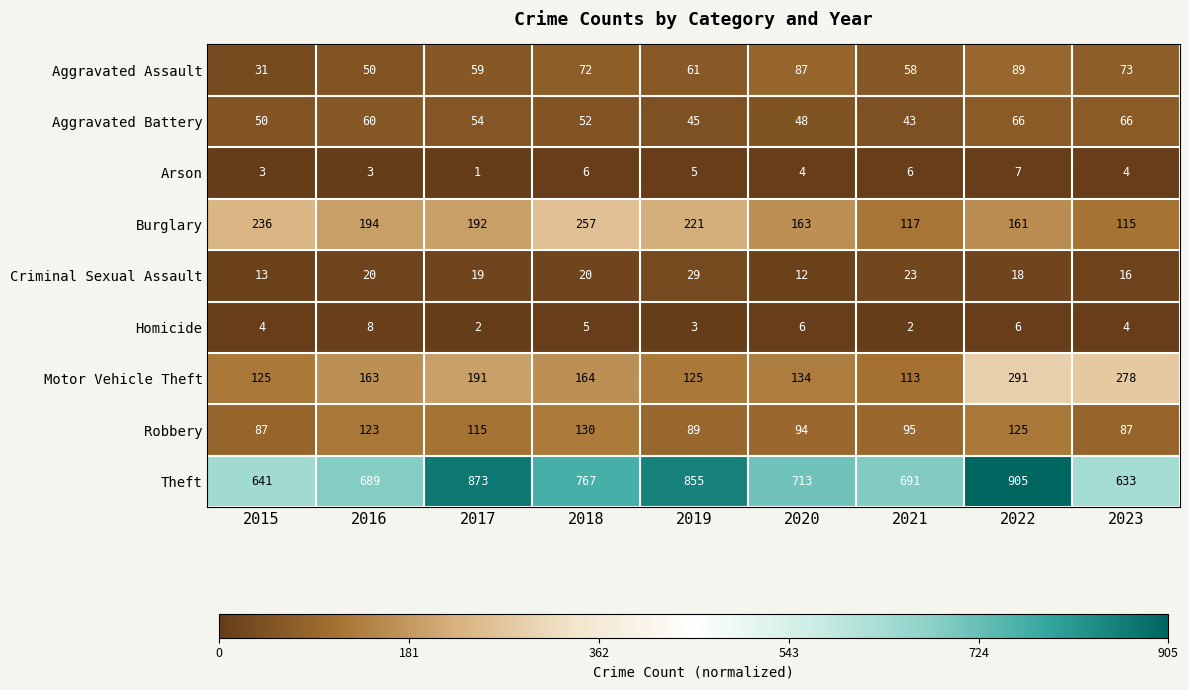

What is the total value across all series at 2019?

1433